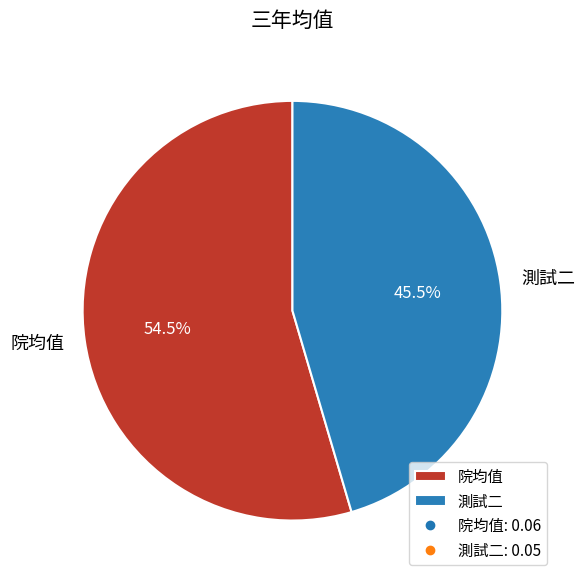

To the nearest percent, what is the difference between the largest and smallest slice percentages?

9%